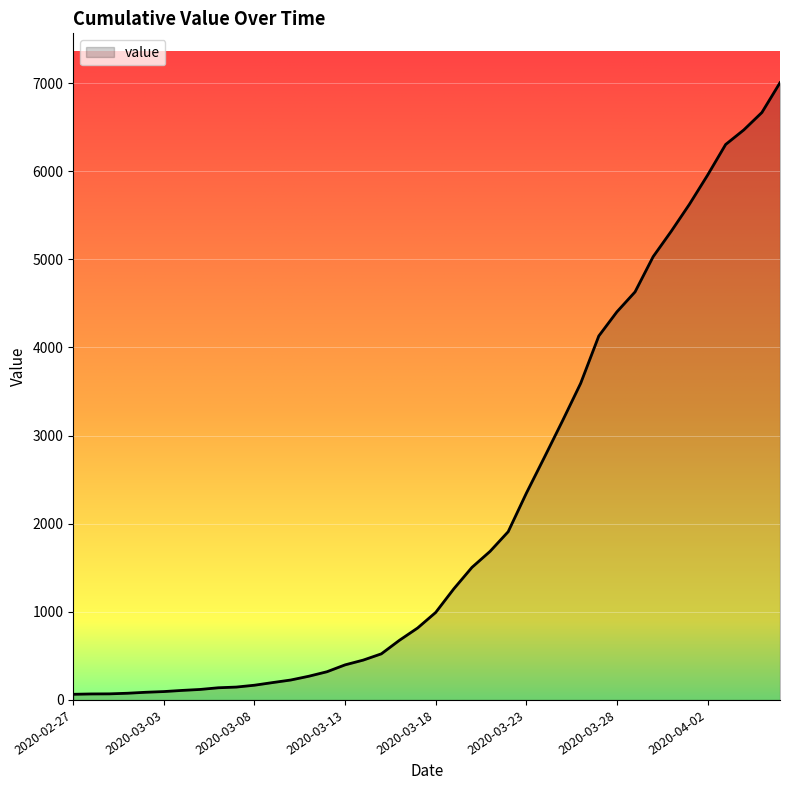

What is the maximum value shown in the chart?

7004